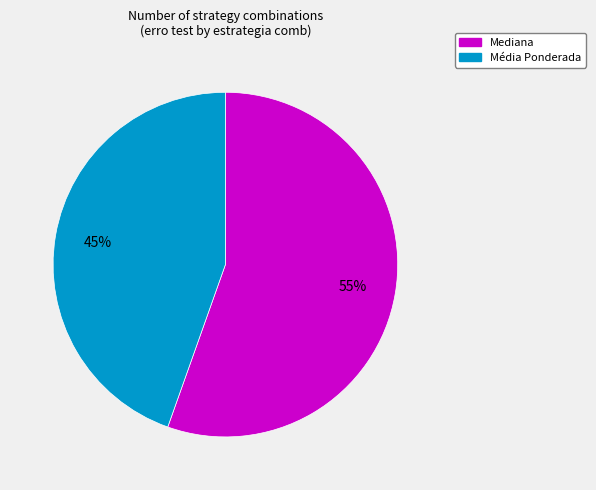

Count the number of slices in the pie.

2